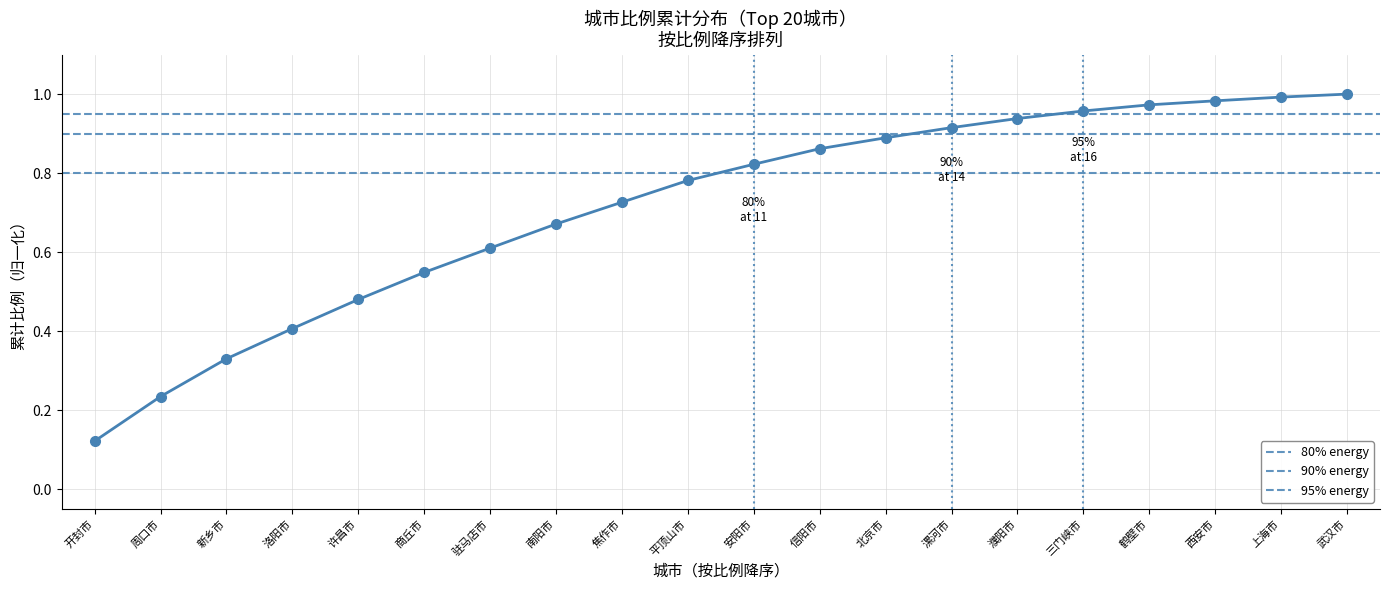

At which category does the chart reach its peak across all series?

武汉市